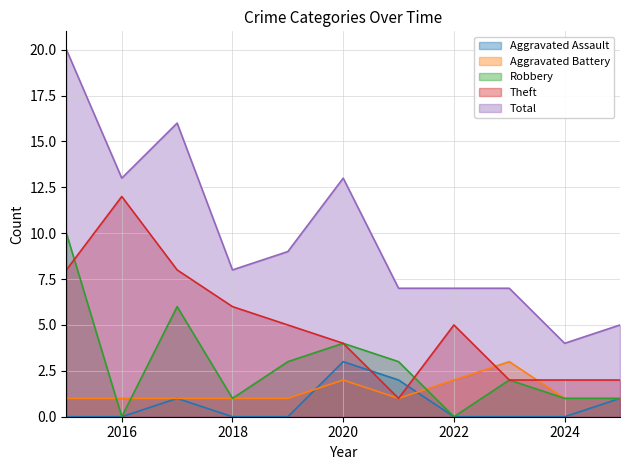

What is the difference between the highest and lowest values at 2025?

4